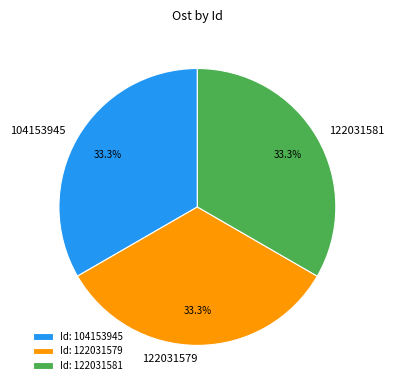

What percentage is the 104153945 slice, to the nearest percent?

33%